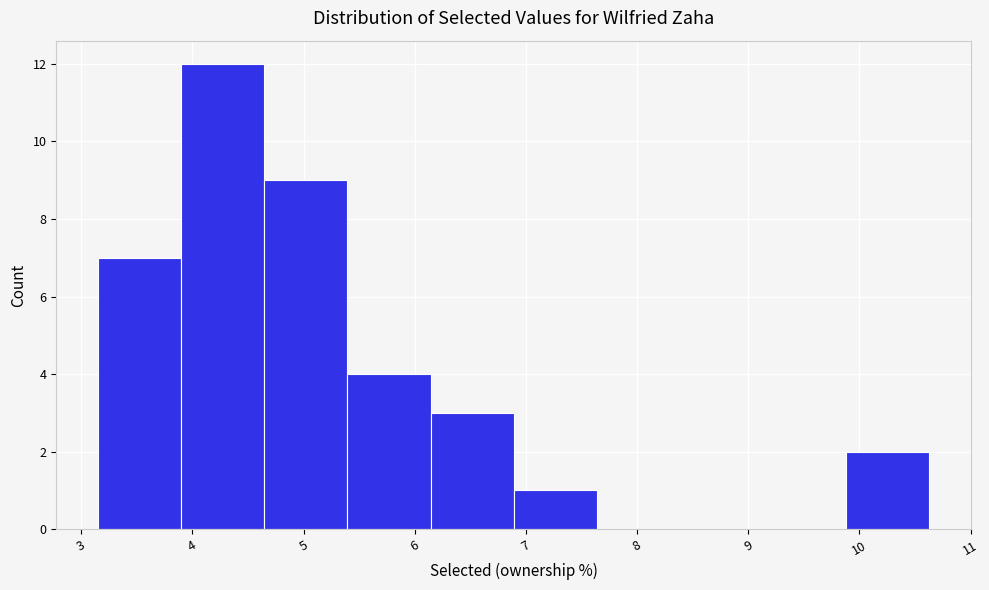

What is the height of the bar covering 5.4 to 6.1 on the x-axis? Neither the bar edges nor the heights are printed on the chart, so give them approximately, as read against the axes.

4